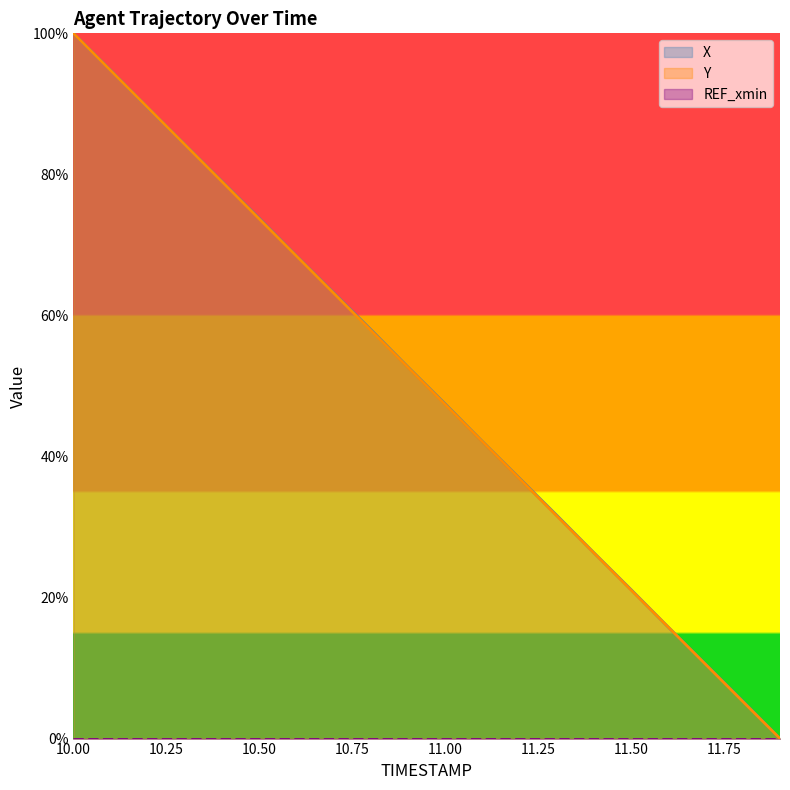

What is the difference between the maximum and second lowest values in the Y series?

94.7